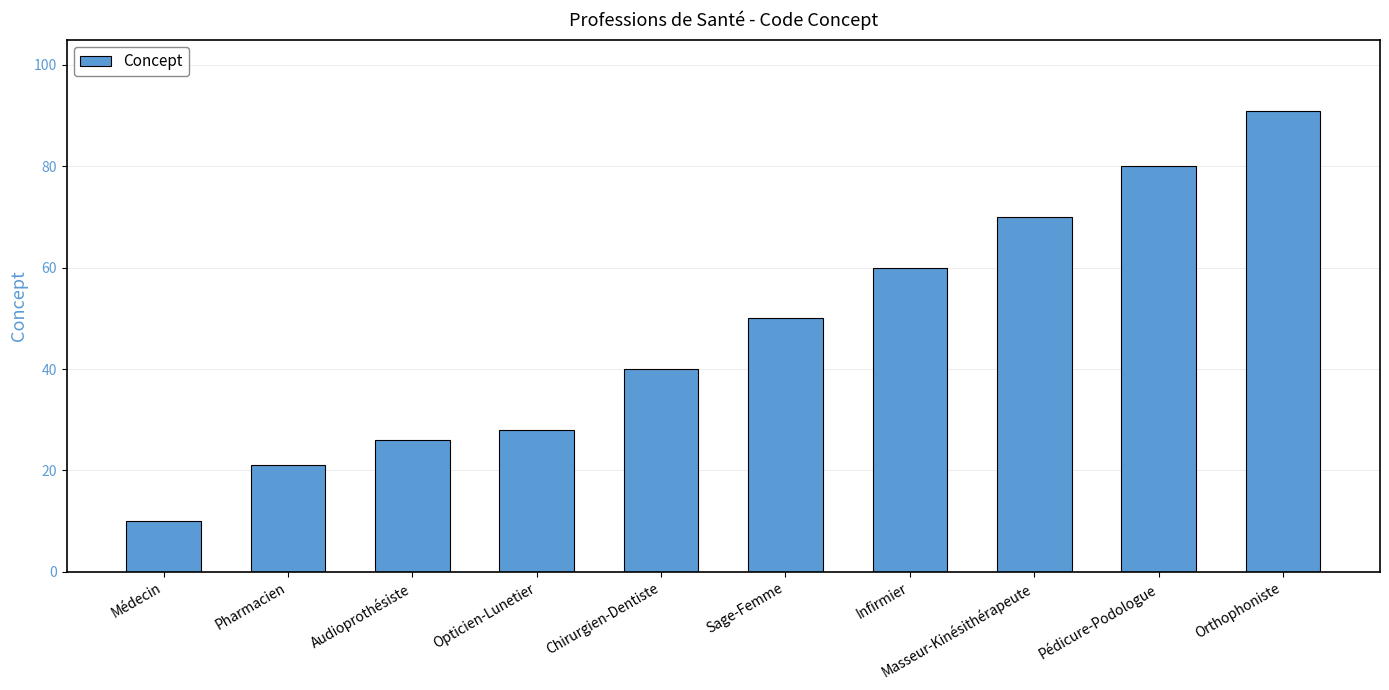

How many distinct data groups are displayed?

1